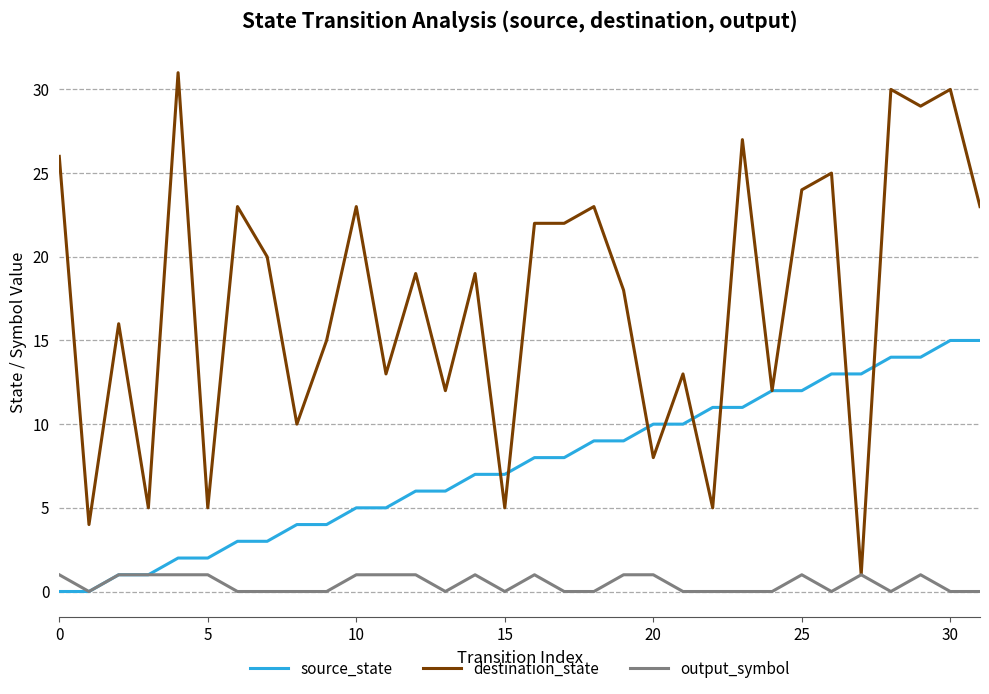

Which series has the widest spread of values?

destination_state